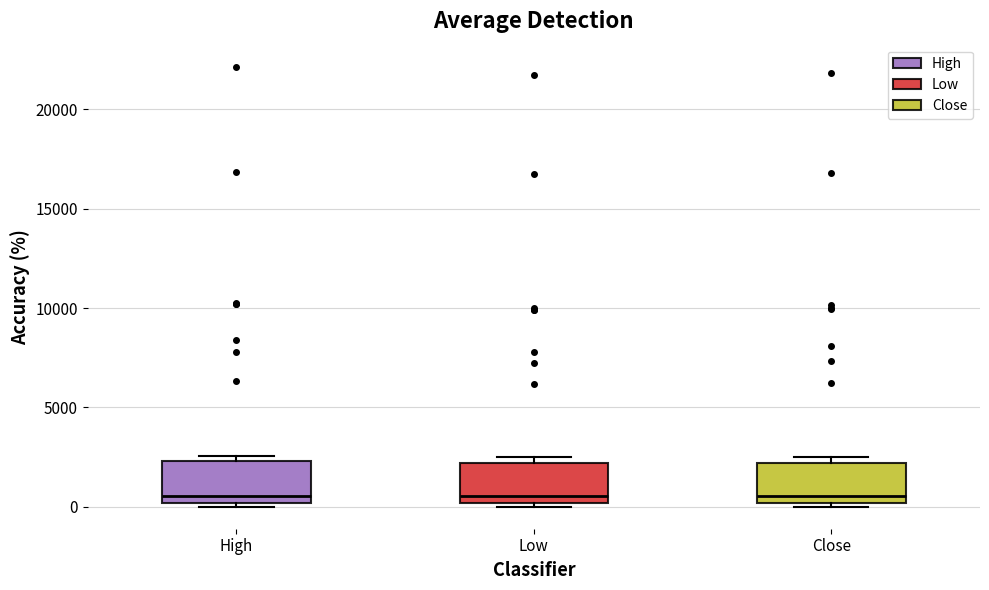

Reading left to right, transcribe this box plot: for each box, give where its median line is, the range the box spans, and where its two whiskers end, as read against the y-axis. The values are not printed on the chart, so give them approximately, as read against the axis.

High: median 500, box 0 to 2500, whiskers 0 (just below the box's lower edge) to 2500 (just above the box's upper edge)
Low: median 500, box 0 to 2000, whiskers 0 (just below the box's lower edge) to 2500
Close: median 500, box 0 to 2000, whiskers 0 (just below the box's lower edge) to 2500